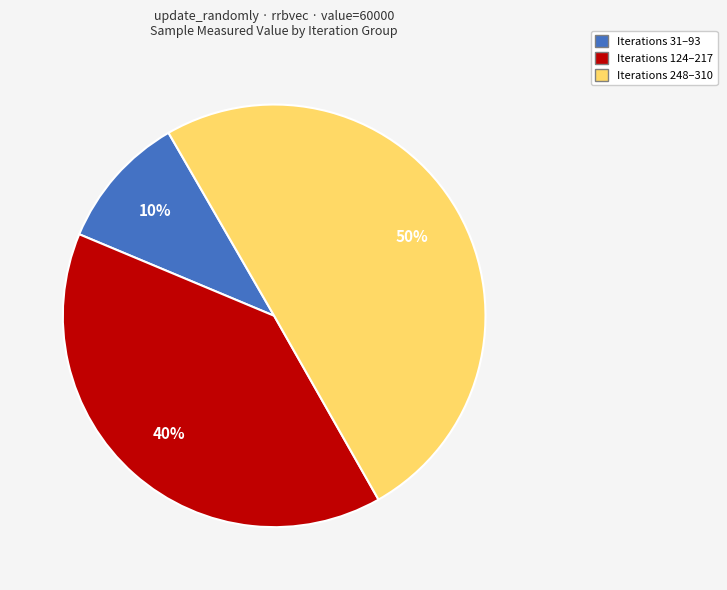

To the nearest percent, what is the average slice percentage?

33%